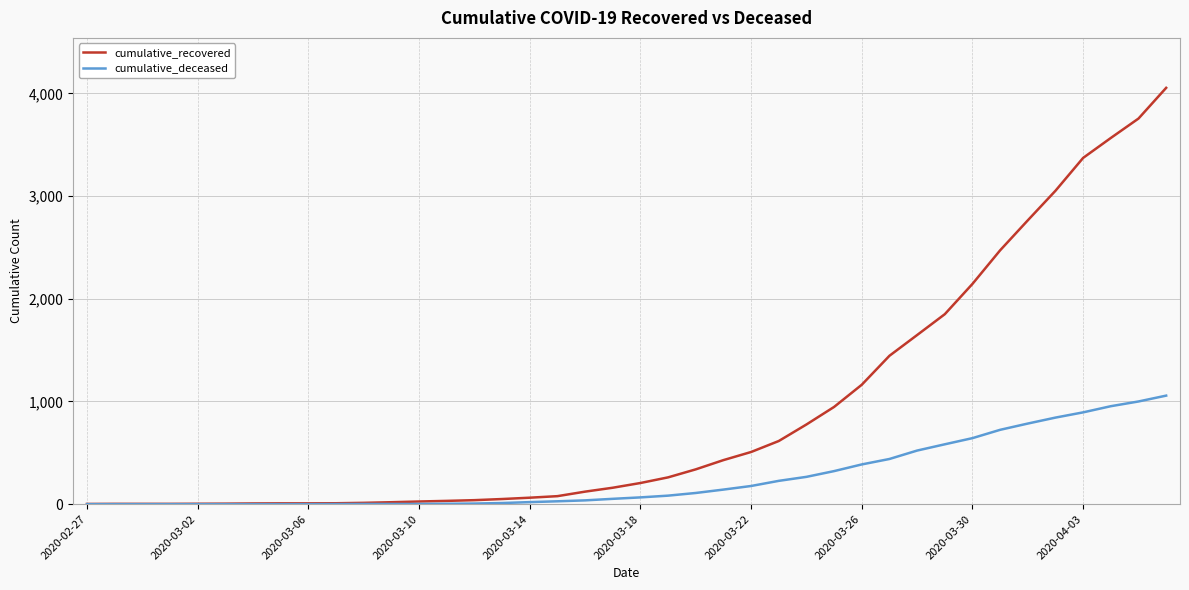

Is this an area chart (filled region under the line)?

No